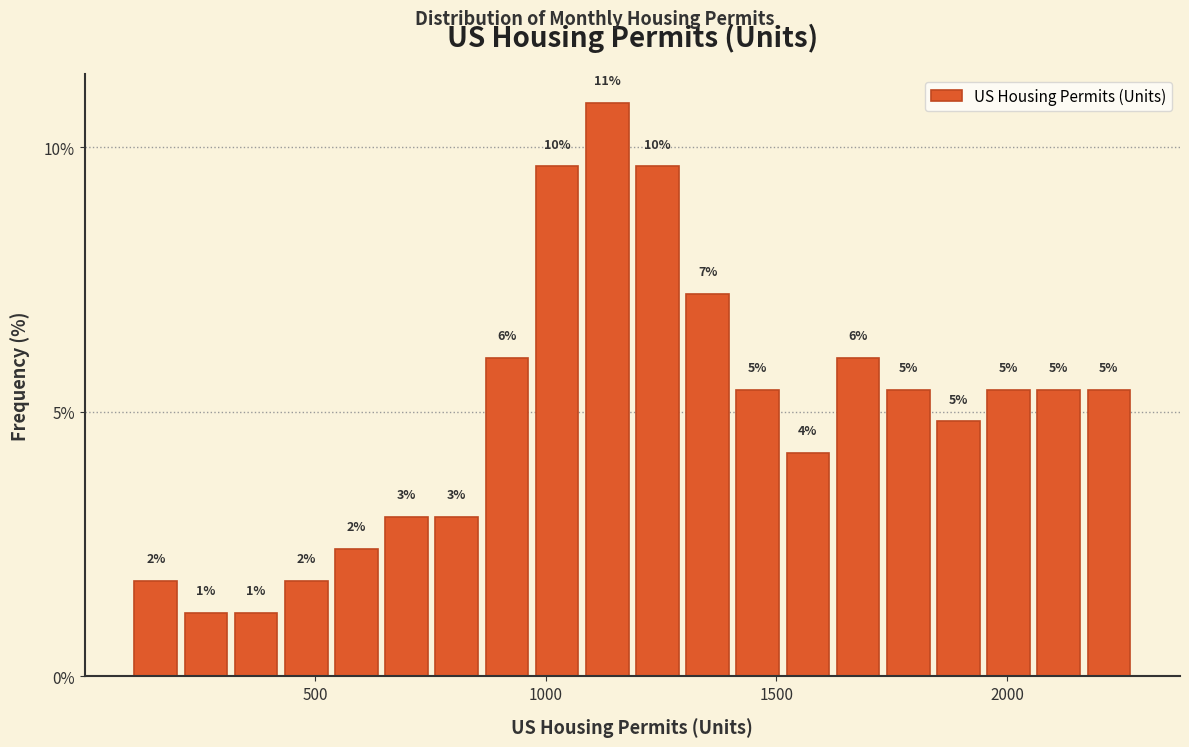

Around what value on the x-axis is the tallest bar? Give the approximate position of its centre, as read against the axis.

1150